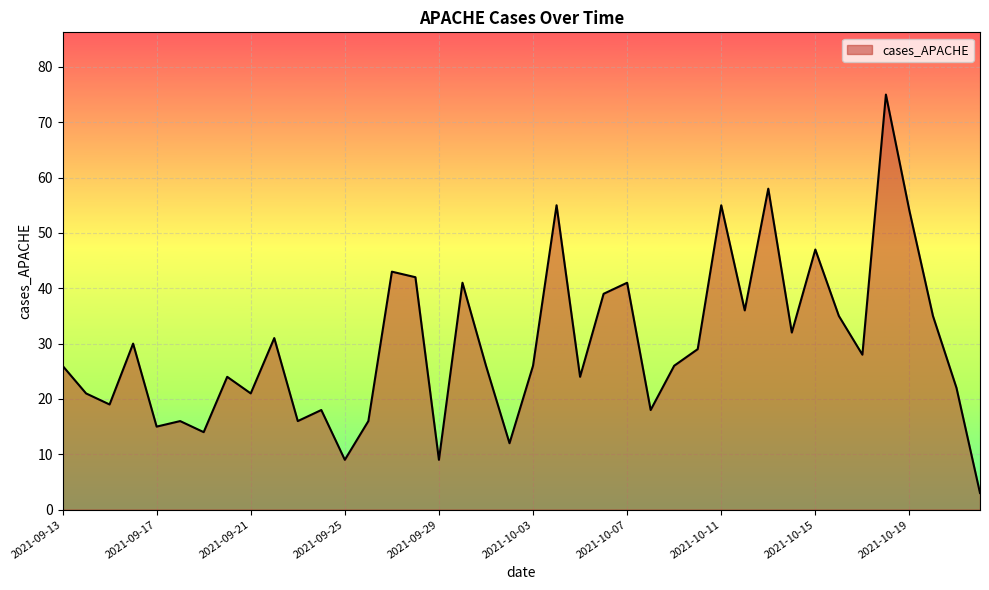

What is the minimum value shown in the chart?

3